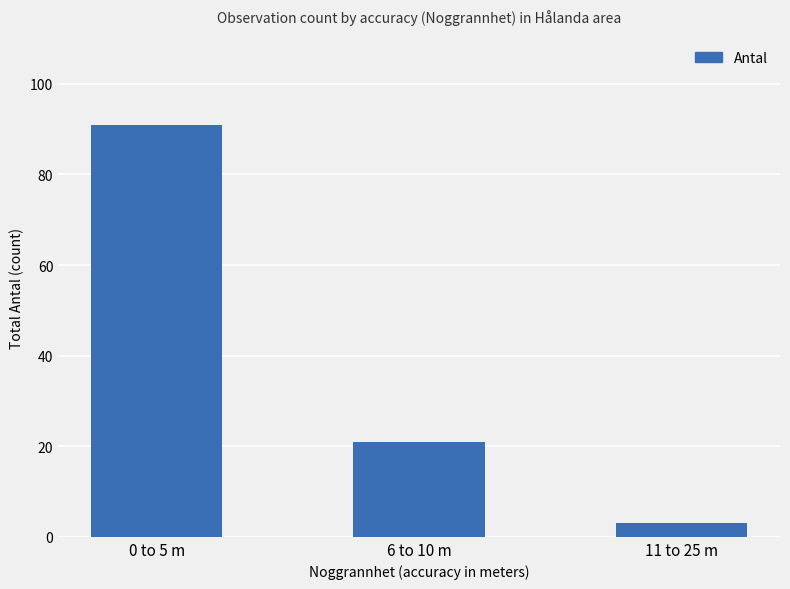

Where is the data nearest to the value 47?

6 to 10 m